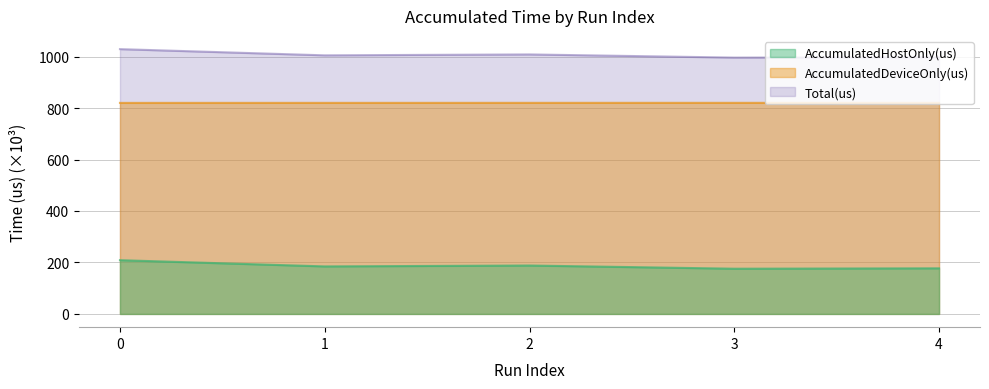

The value of AccumulatedDeviceOnly(us) at 2 is 1148.4. True or false?

False